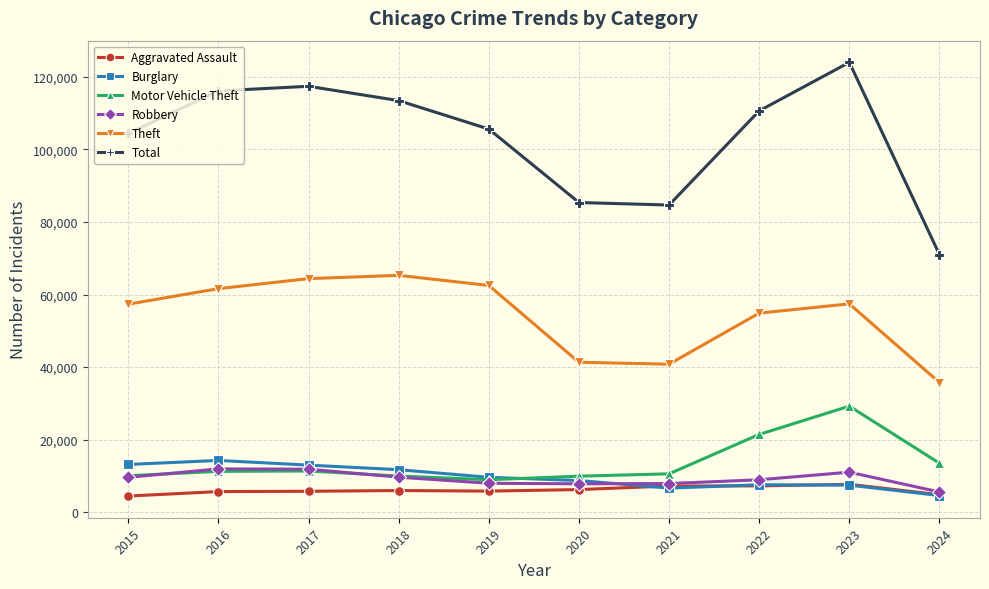

What are all the series names shown in the legend?

Aggravated Assault, Burglary, Motor Vehicle Theft, Robbery, Theft, Total